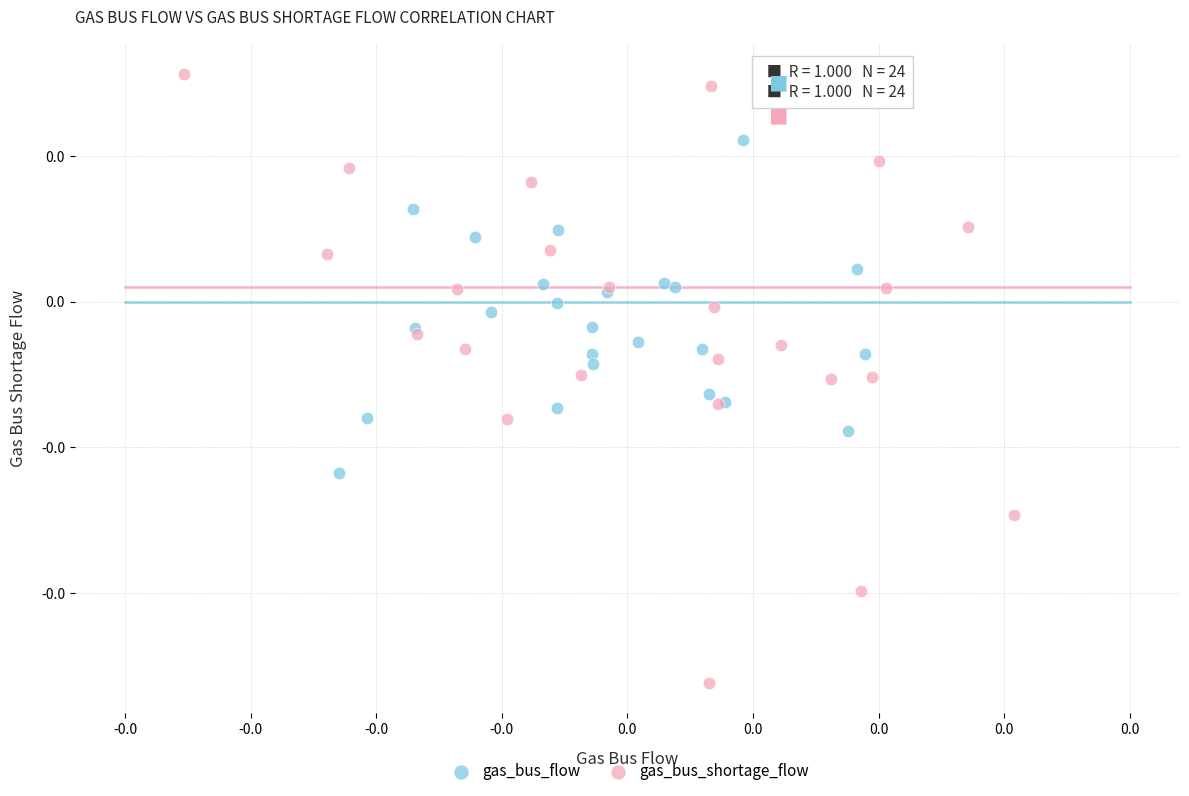

Which series reaches the minimum Y coordinate?

gas_bus_shortage_flow